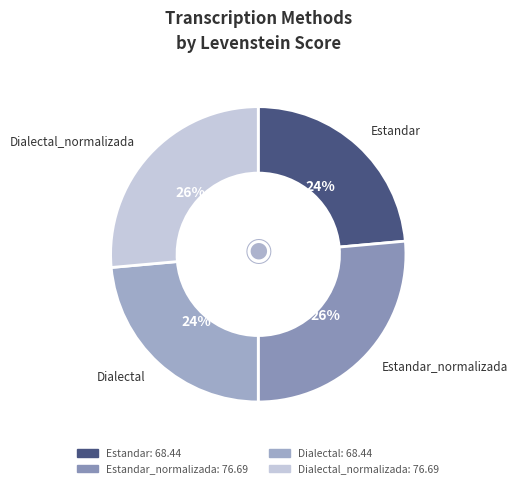

Count the number of slices in the pie.

4